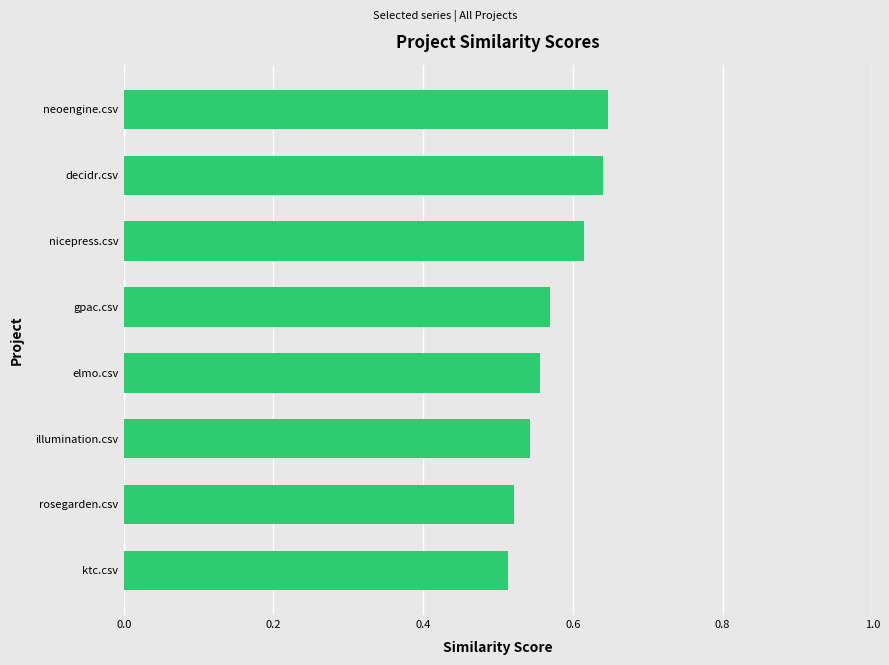

What is the change in value from ktc.csv to nicepress.csv?

+0.1